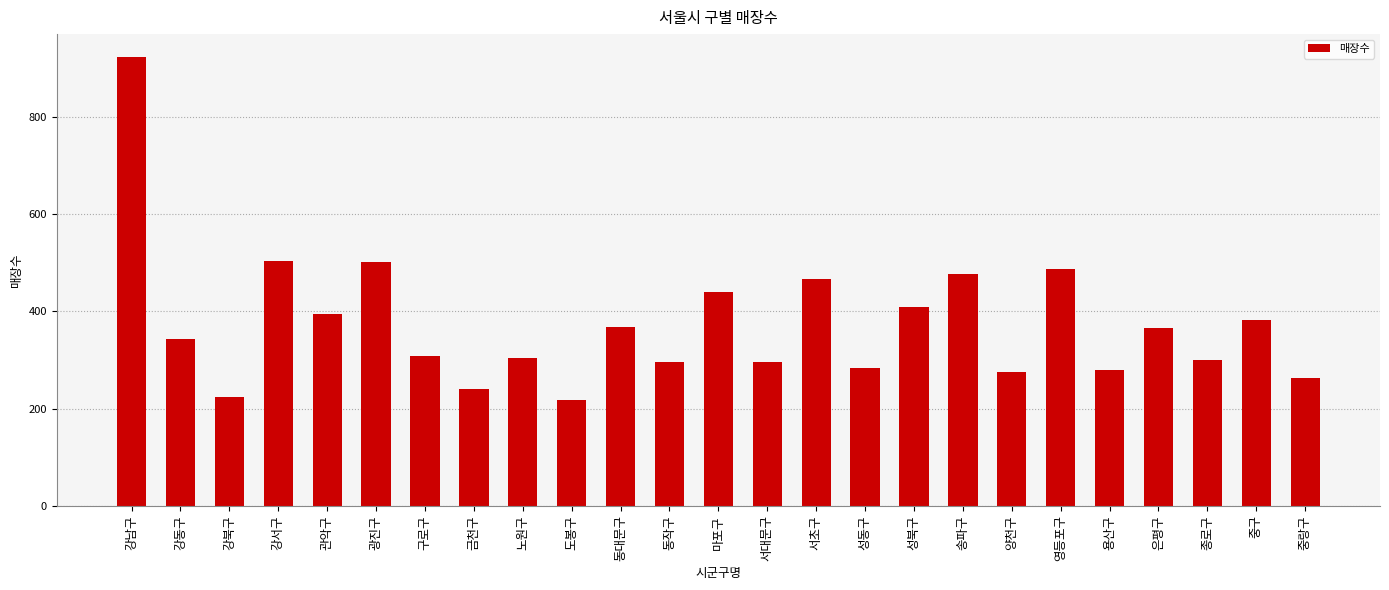

What is the ratio of the value at 금천구 to the value at 강북구?

1.1